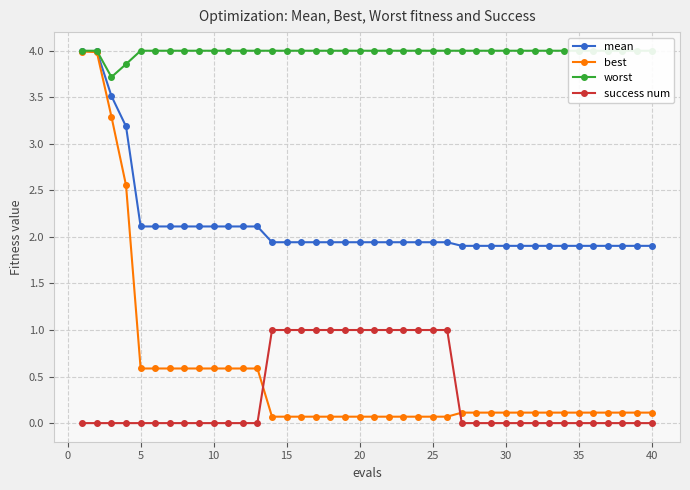

How many intersections are there between best and success num?

2